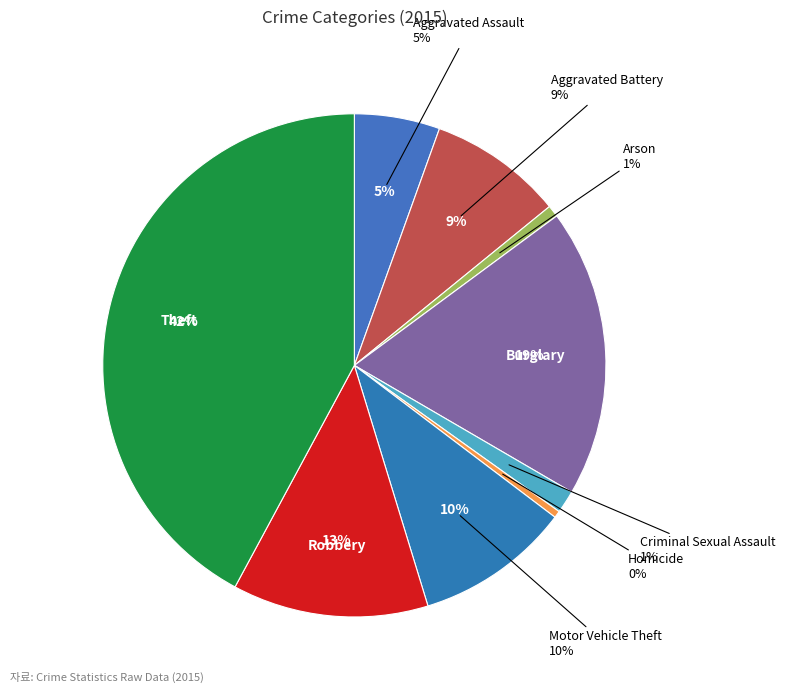

How many slices are in this pie chart?

9